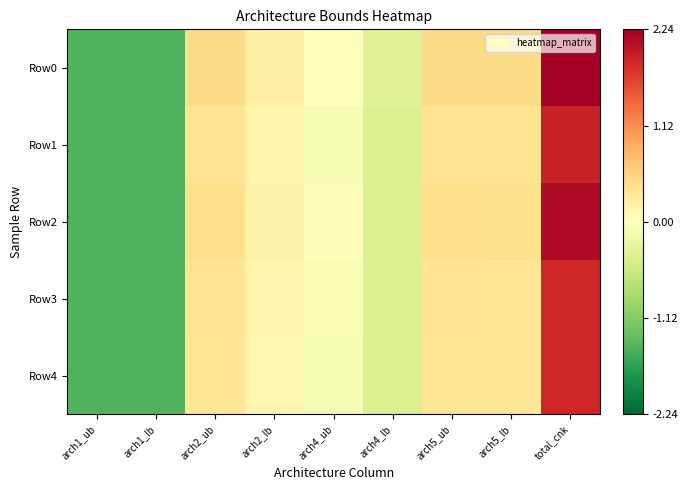

List the series in order of their peak value, lowest first.

Row3, Row4, Row1, Row2, Row0